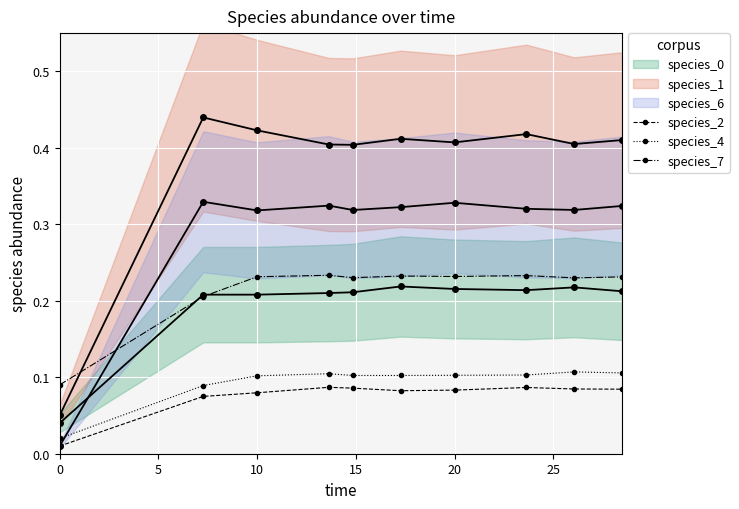

True or false: species_4 has a value of 0.1 at 10.

True